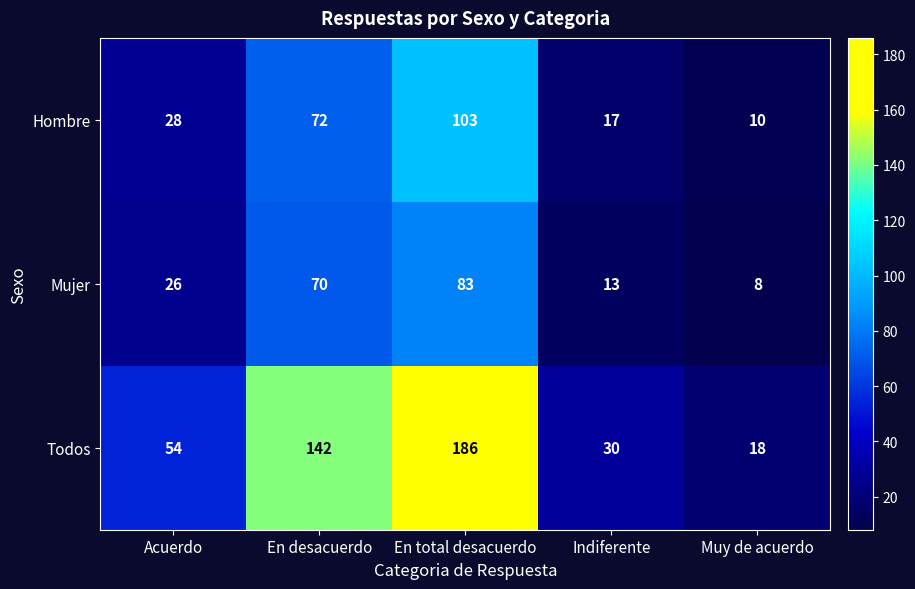

True or false: Hombre has a value of 4 at Indiferente.

False